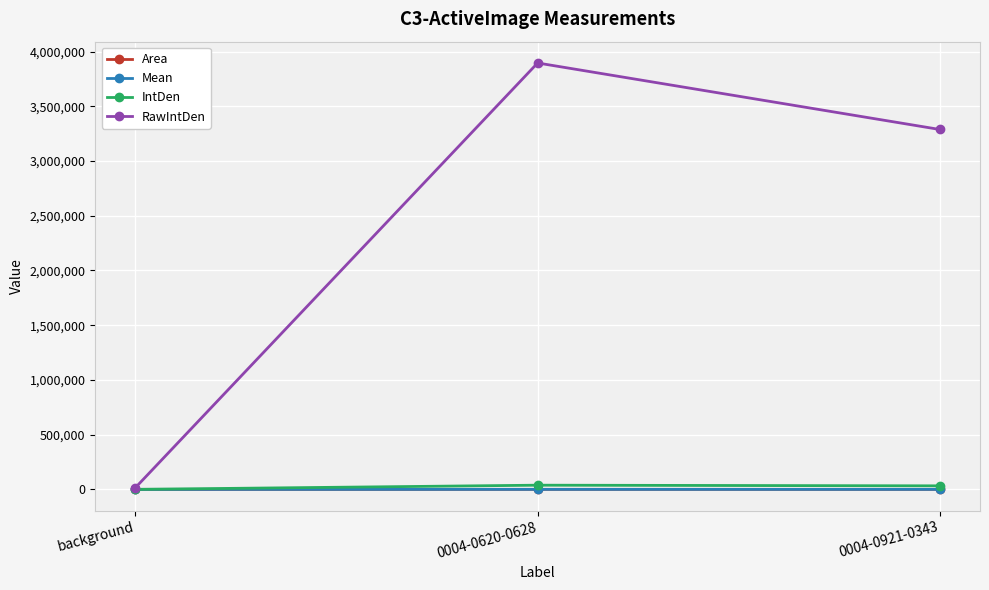

Between background and 0004-0620-0628, which series saw the biggest shift?

RawIntDen